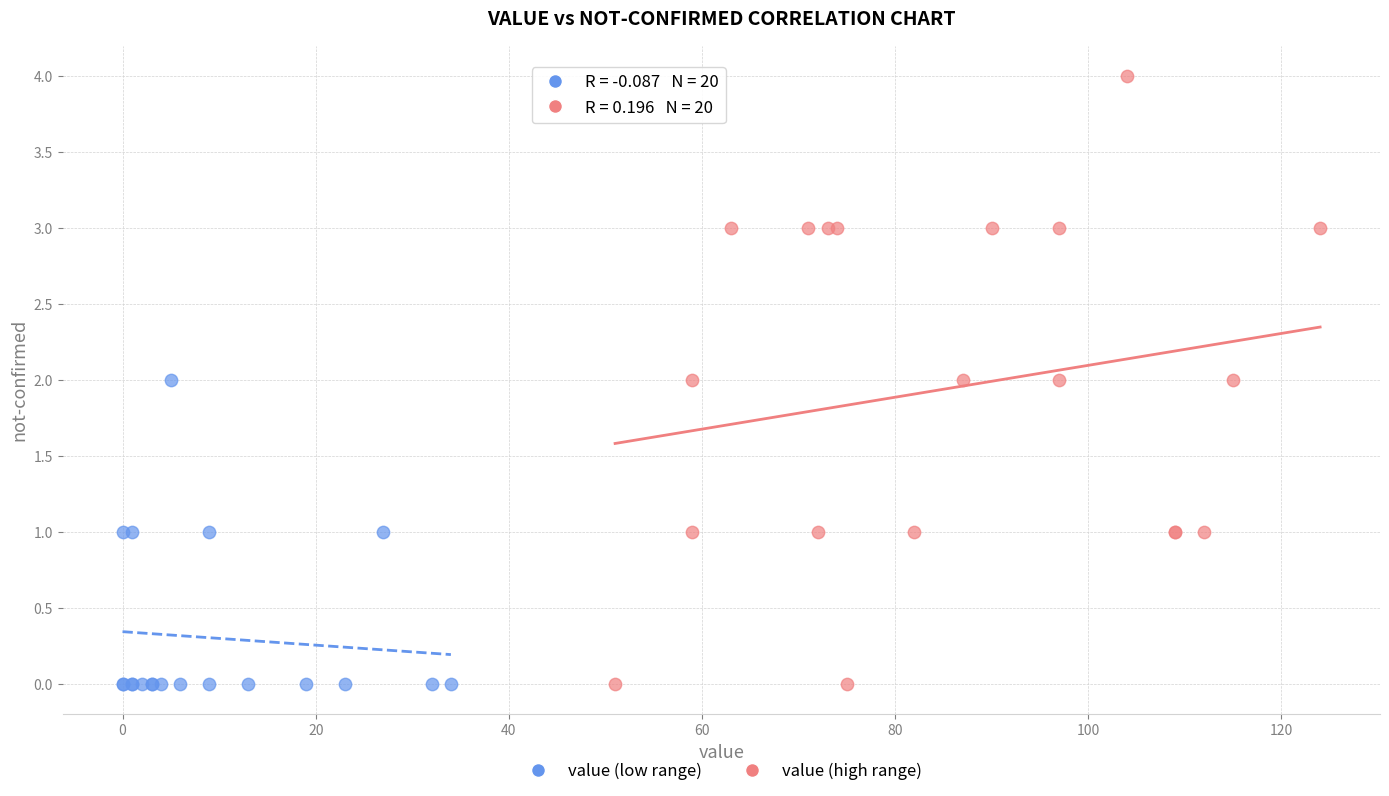

Which series reaches the maximum Y coordinate?

value (high range)